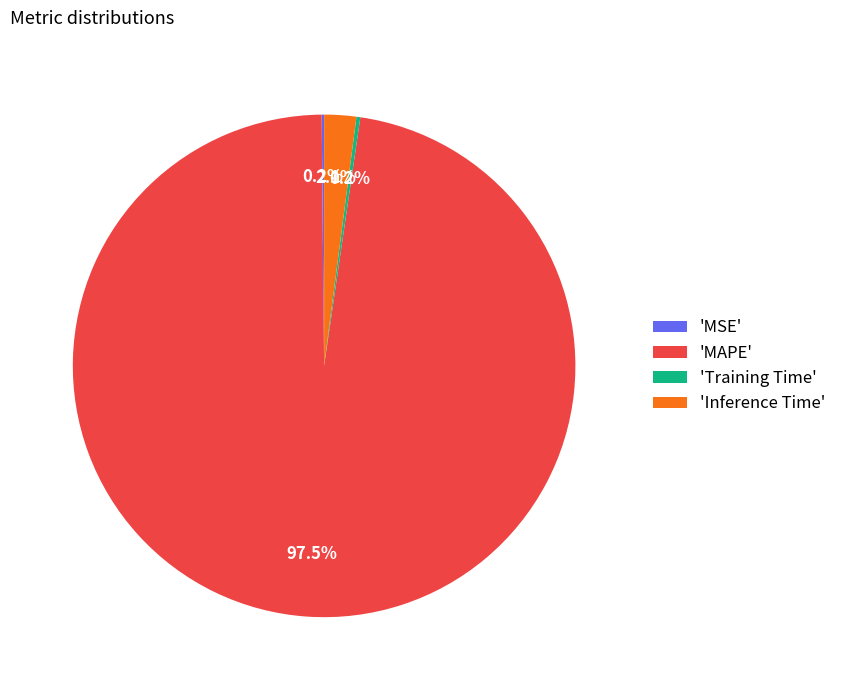

What is the largest slice in the pie chart?

'MAPE'